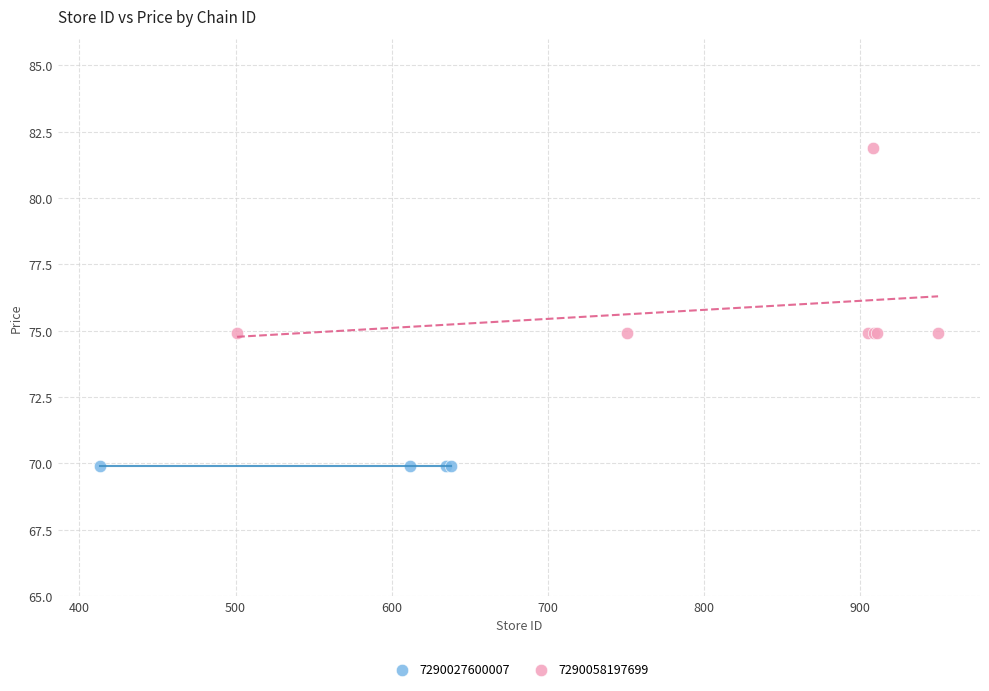

Which series reaches the minimum Y coordinate?

7290027600007